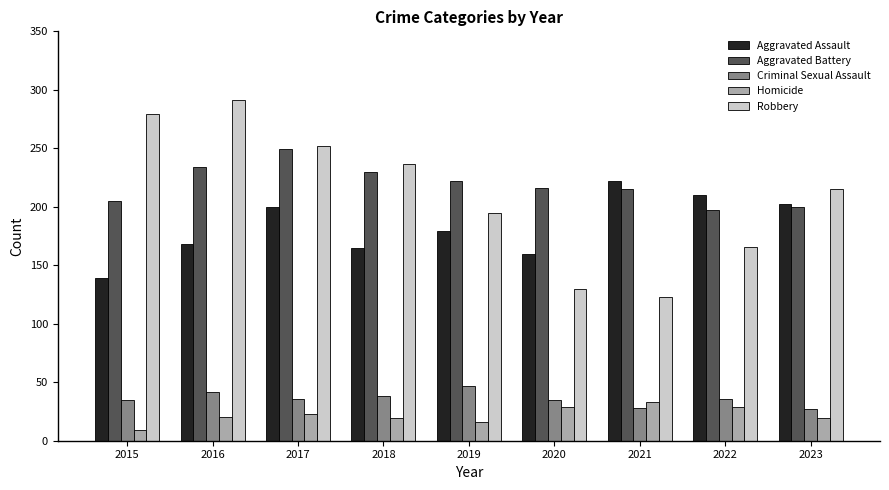

Are the bars grouped side by side (vs. stacked)?

Yes